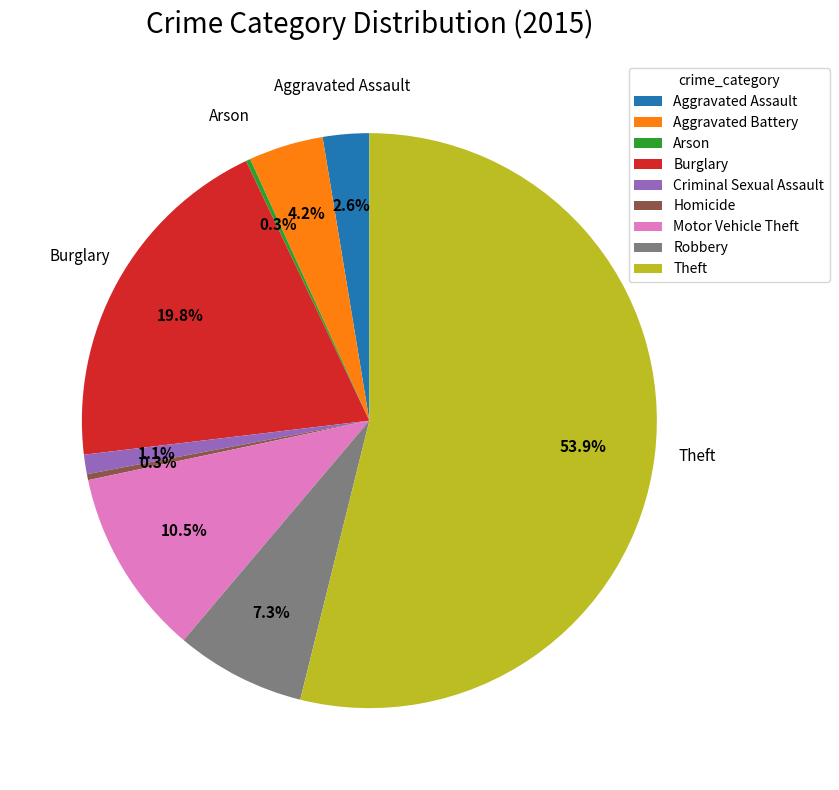

What is the majority slice?

Theft